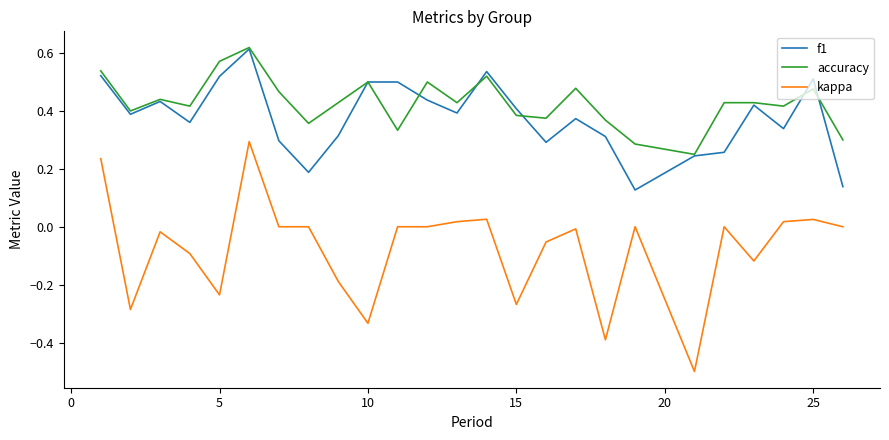

True or false: f1 and kappa intersect in this chart.

False